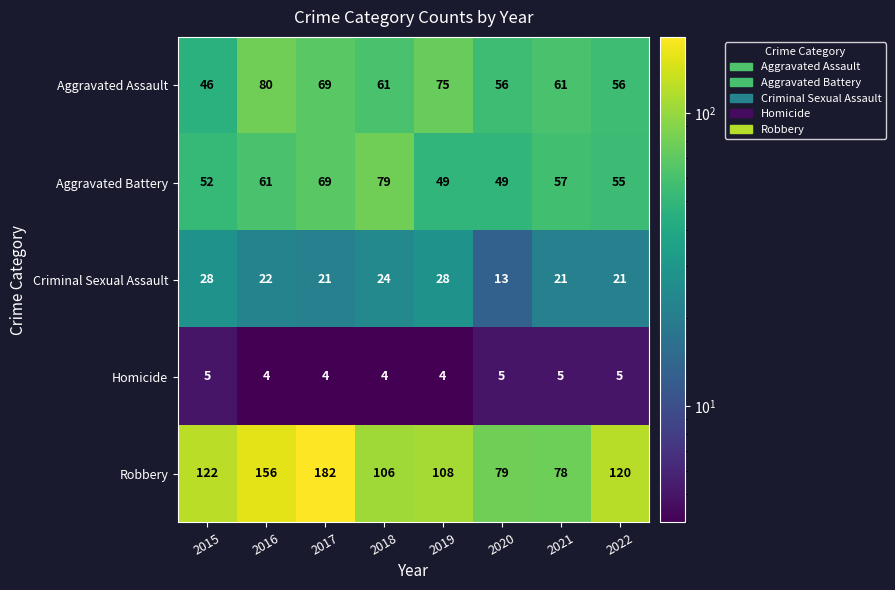

Rank the series by their maximum value, from highest to lowest.

Robbery, Aggravated Assault, Aggravated Battery, Criminal Sexual Assault, Homicide